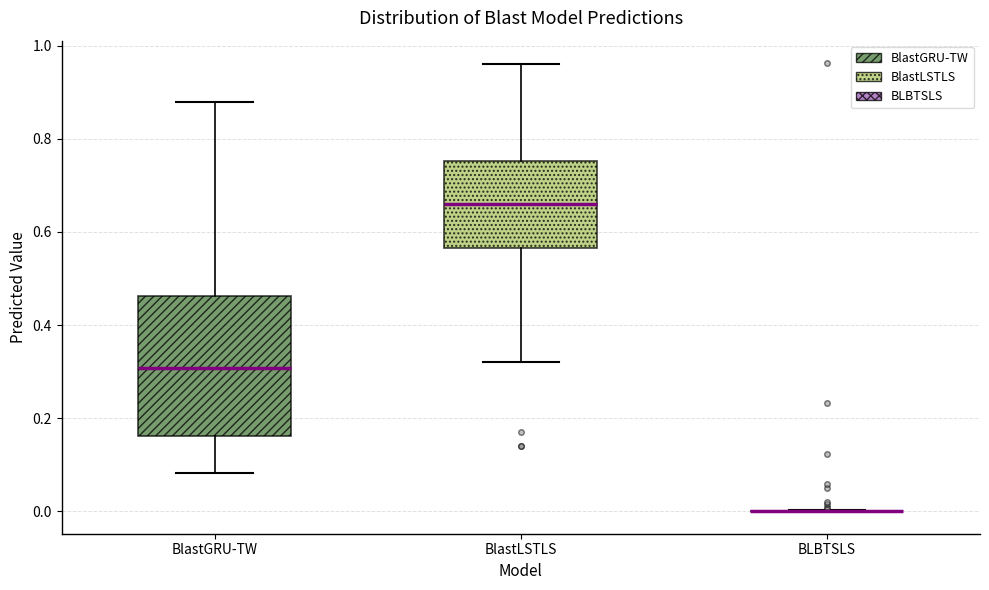

Reading left to right, transcribe this box plot: for each box, give where its median line is, the range the box spans, and where its two whiskers end, as read against the y-axis. The values are not printed on the chart, so give them approximately, as read against the axis.

BlastGRU-TW: median 0.30, box 0.16 to 0.46, whiskers 0.08 to 0.88
BlastLSTLS: median 0.66, box 0.56 to 0.76, whiskers 0.32 to 0.96
BLBTSLS: box collapsed to a line at 0.00, whiskers 0.00 to 0.00